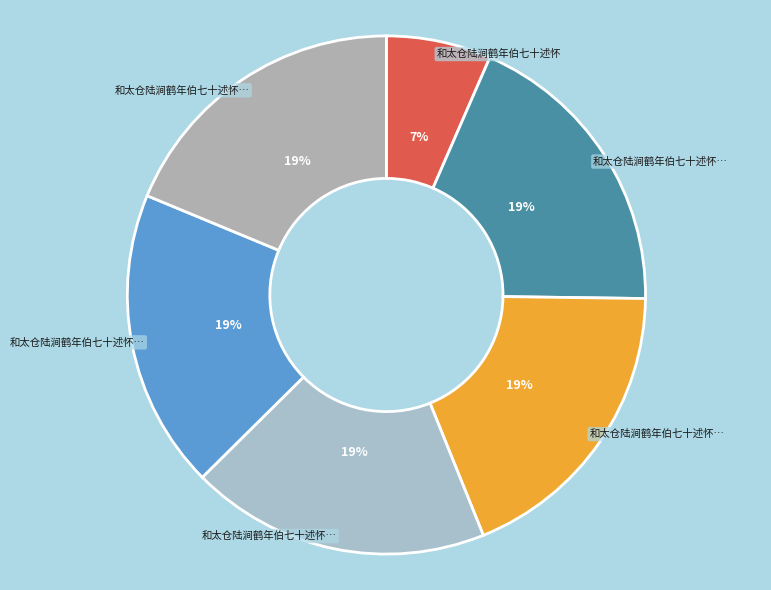

How many segments does this pie chart have?

6